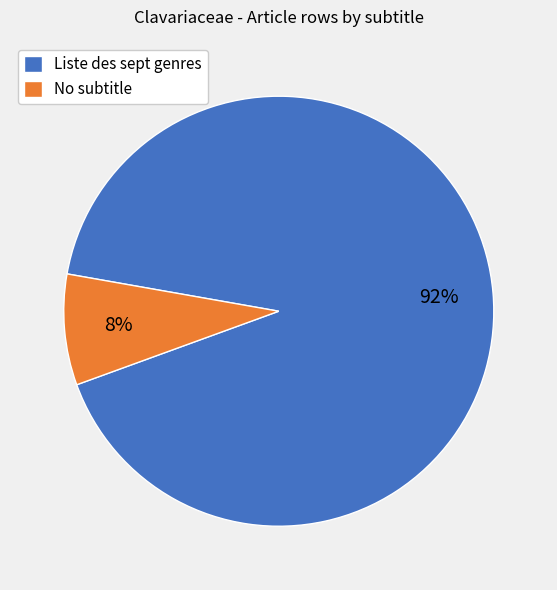

Which slice is the largest?

Liste des sept genres